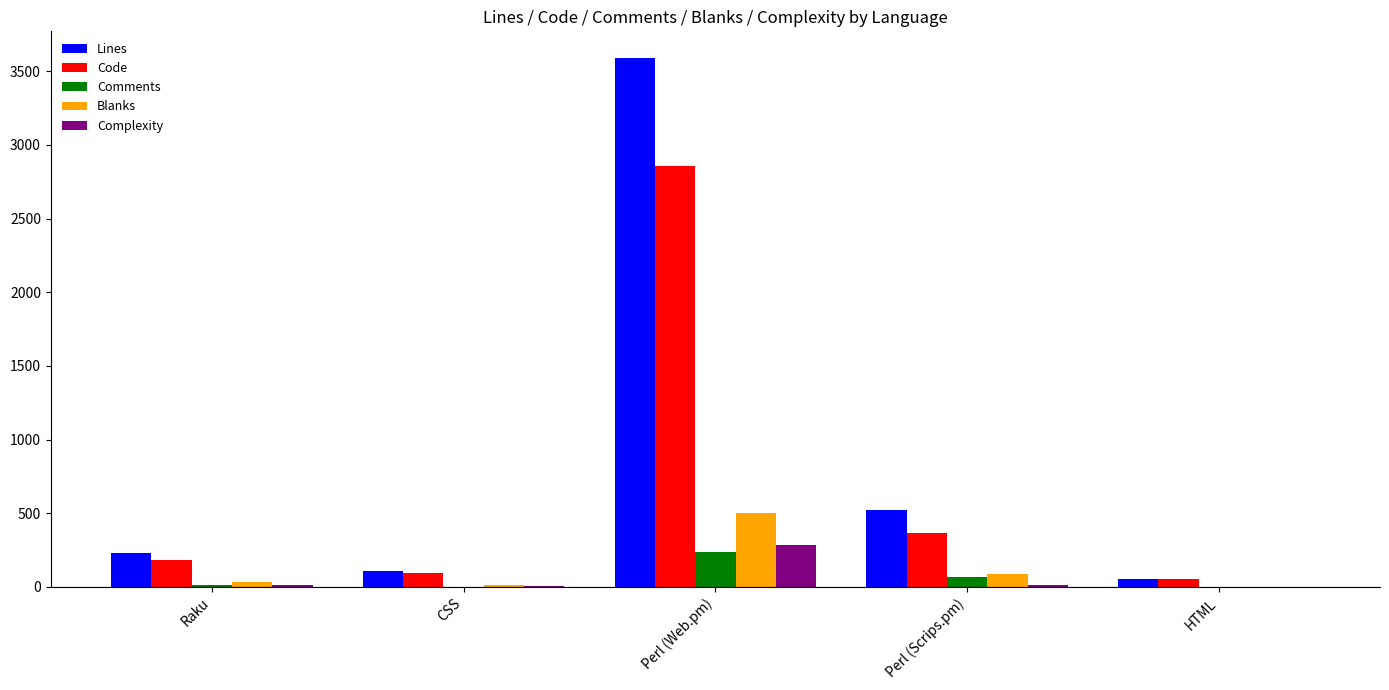

How many data points does each series have?

5